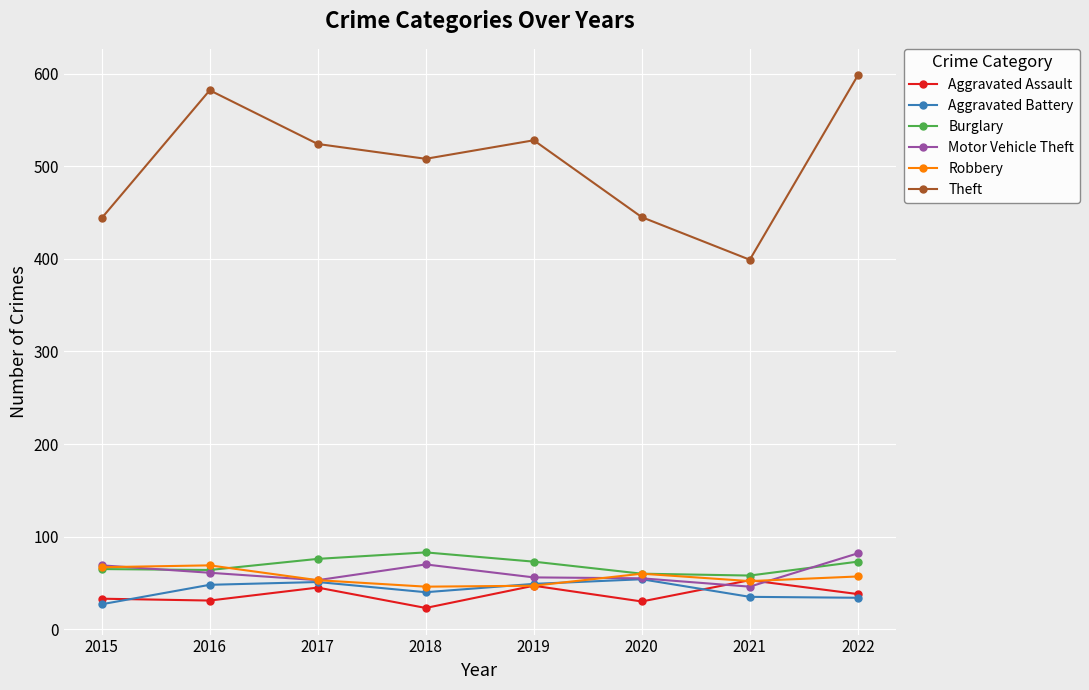

Which series changed the most between 2016 and 2017?

Theft